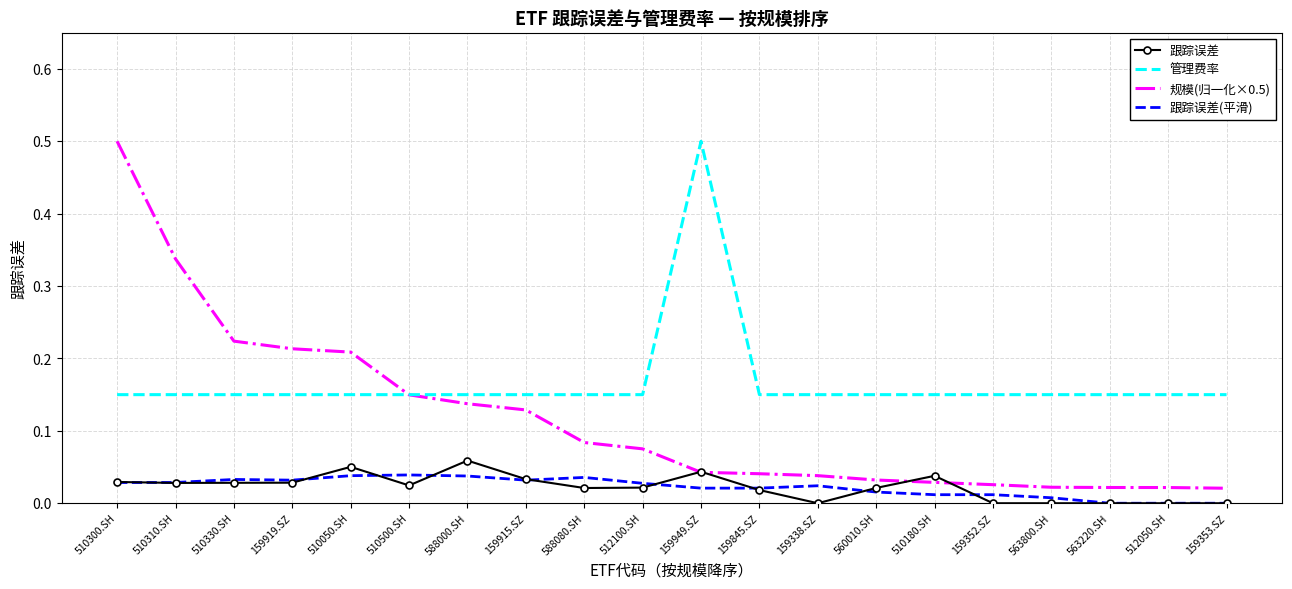

What is the total value across all series at 510300.SH?

0.7